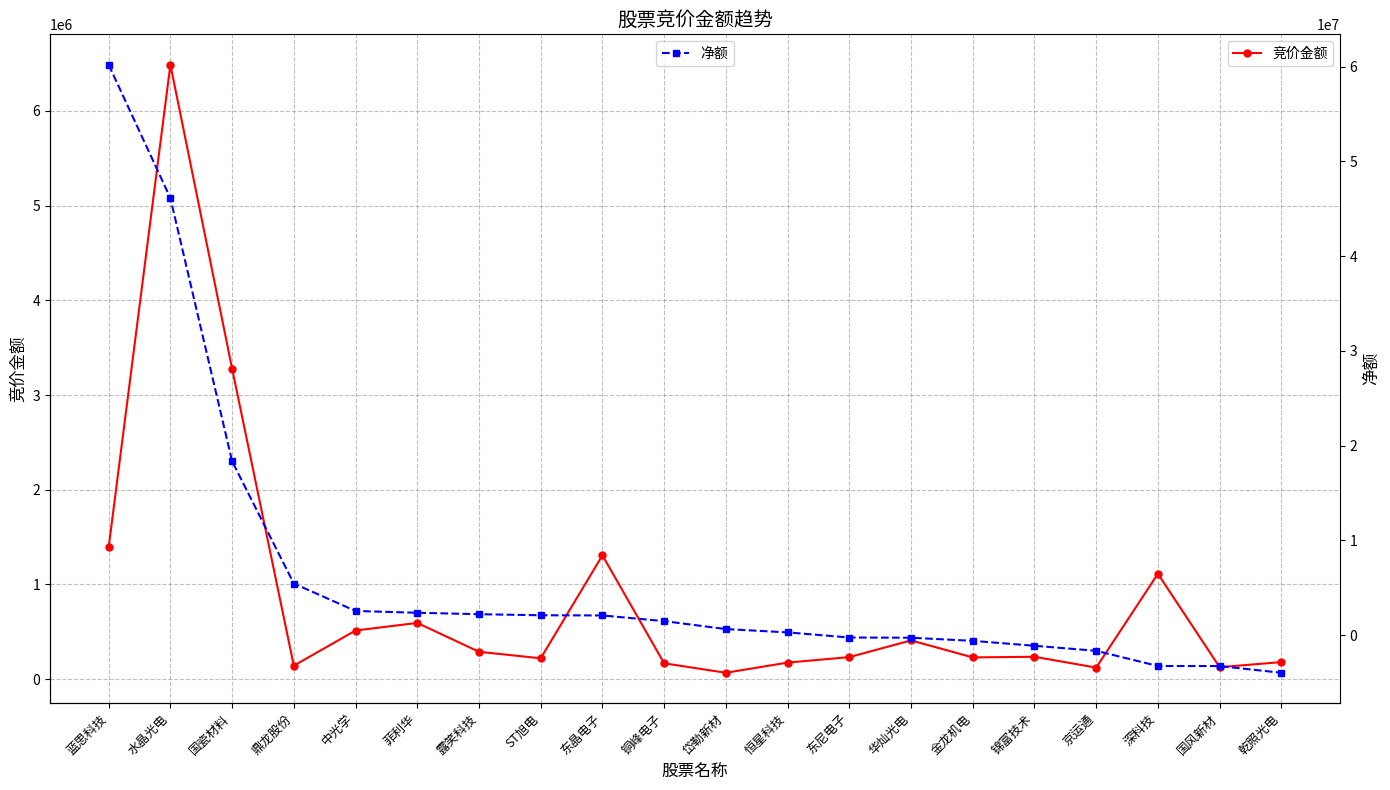

Rank the series at 国风新材 from highest to lowest value.

竞价金额, 净额